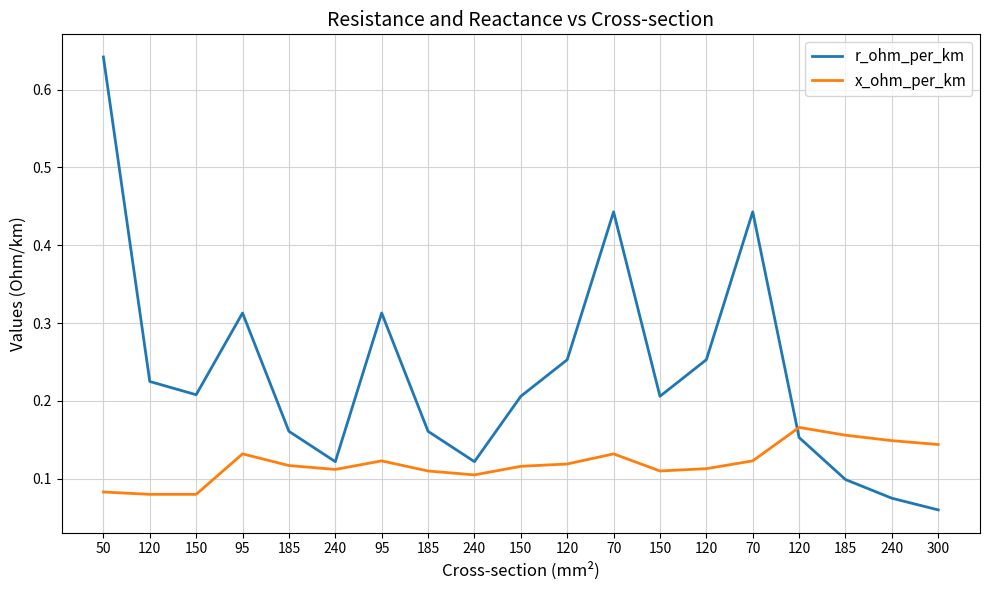

What are all the series names shown in the legend?

r_ohm_per_km, x_ohm_per_km